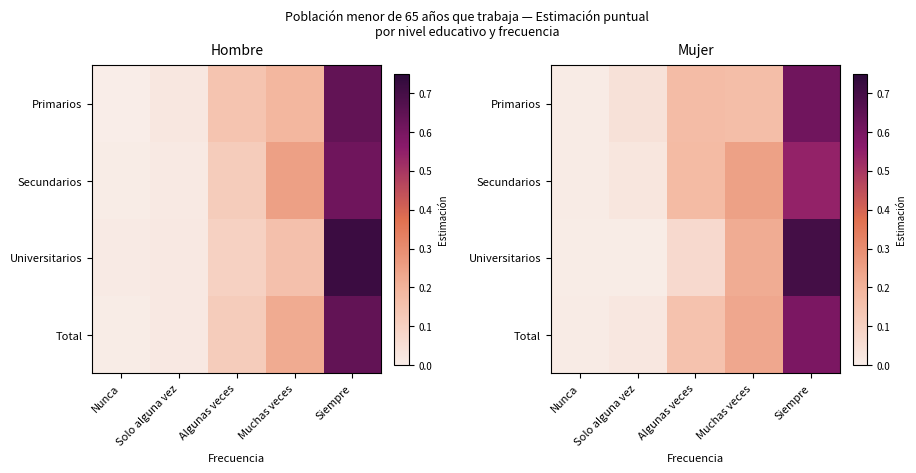

What is the difference between the maximum and minimum values in the Total series?

0.6